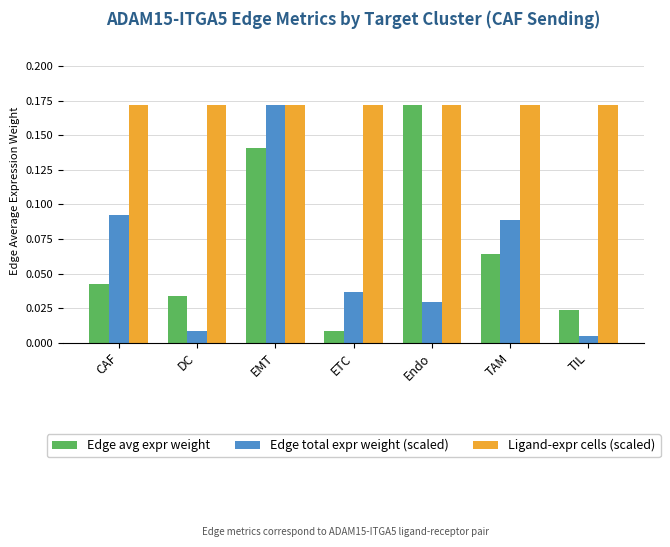

True or false: Ligand-expr cells (scaled) has a value of 0.3 at EMT.

False